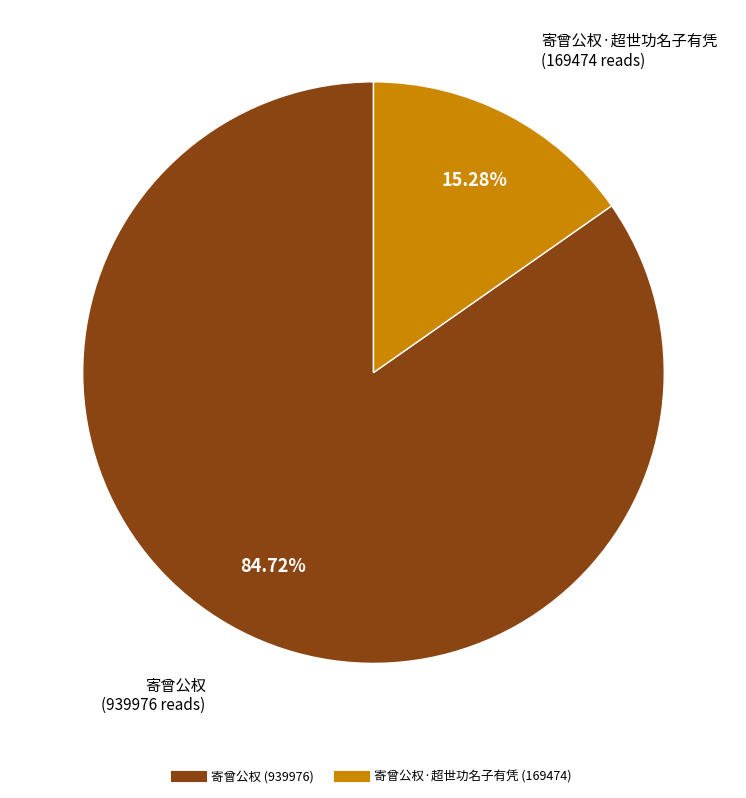

Does any single category account for the majority?

Yes